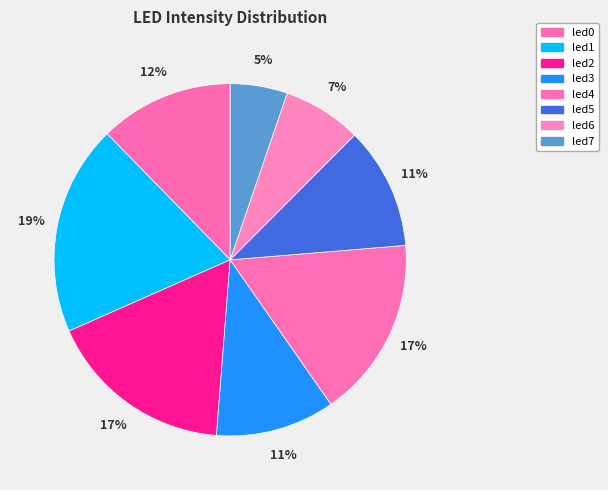

What is the smallest slice in the pie chart?

led7